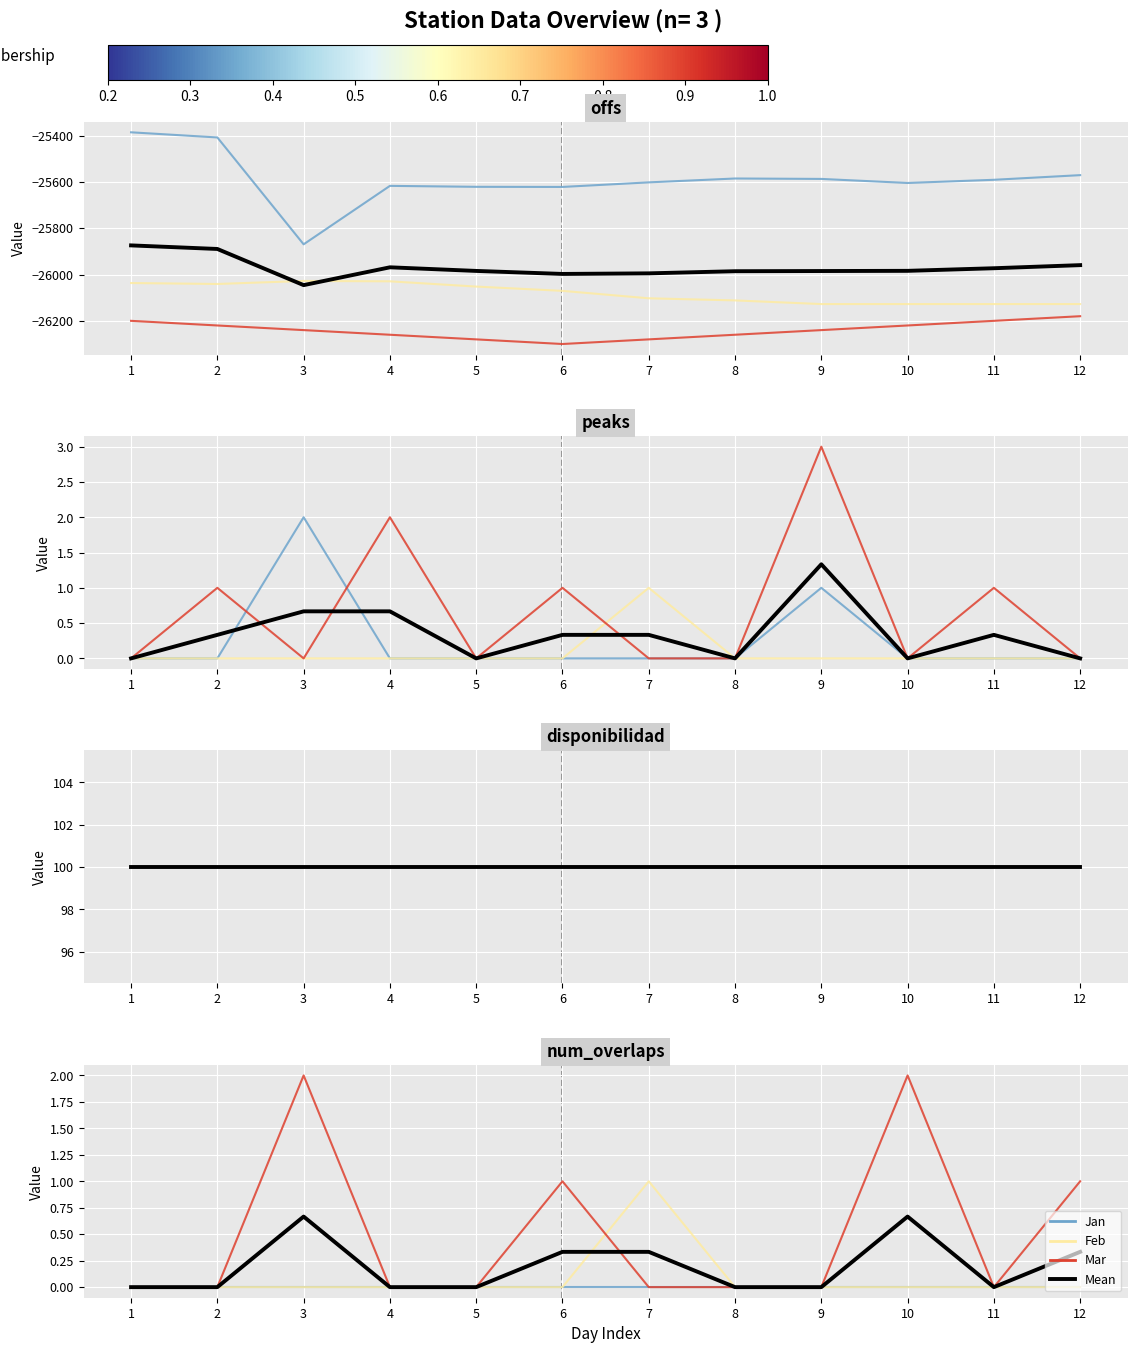

Which series has the widest spread of values?

Mar